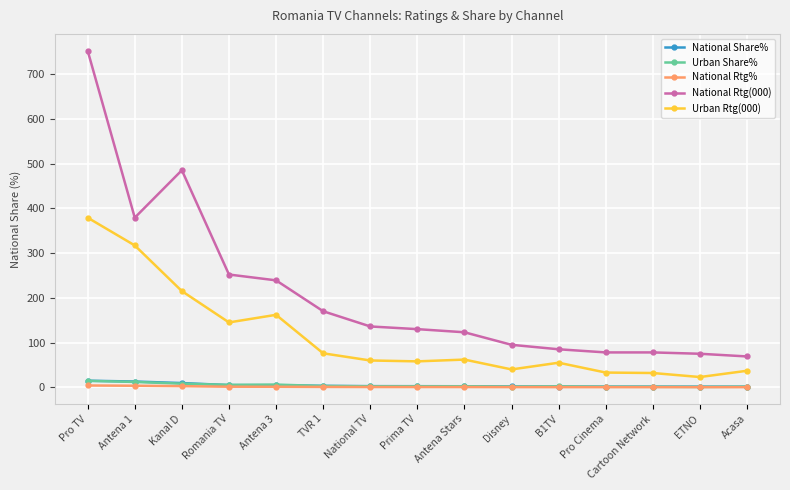

How many distinct data groups are displayed?

5